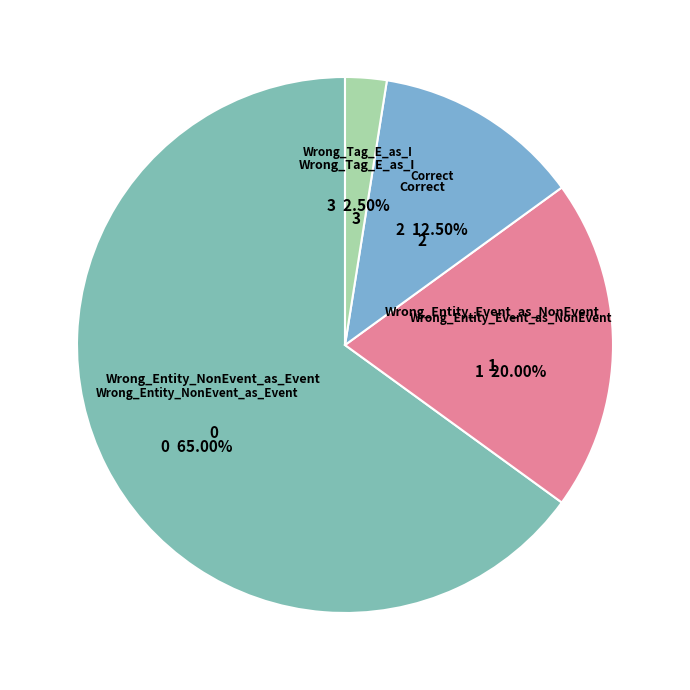

Count the number of slices in the pie.

4